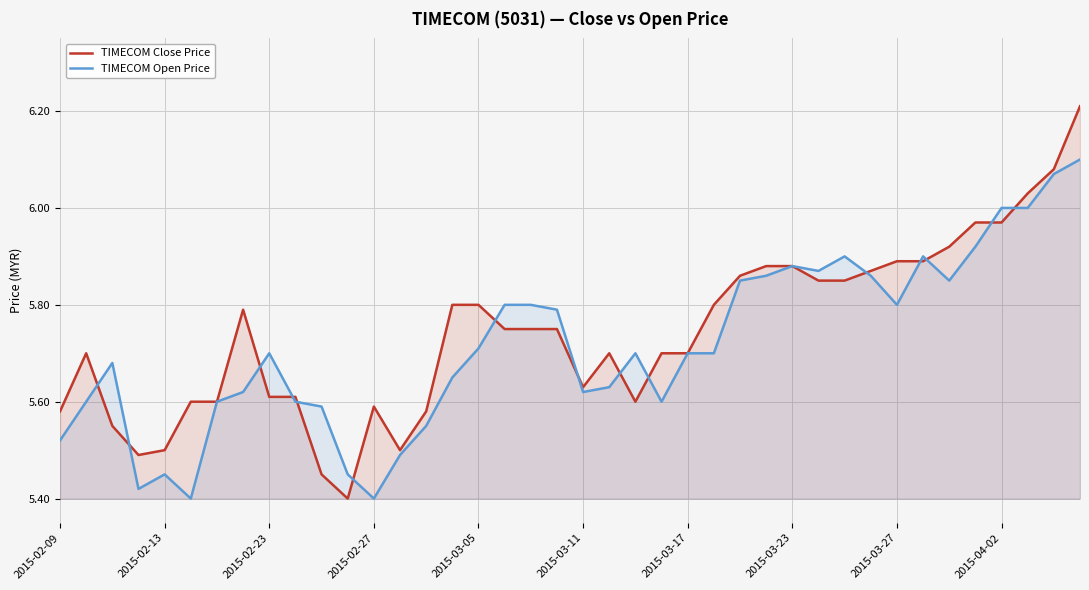

What is the label of the 19th point from the left?

18